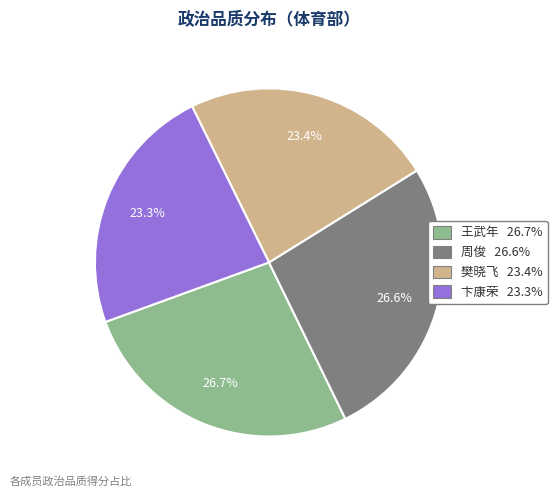

To the nearest percent, what is the difference between the largest and smallest slice percentages?

3%